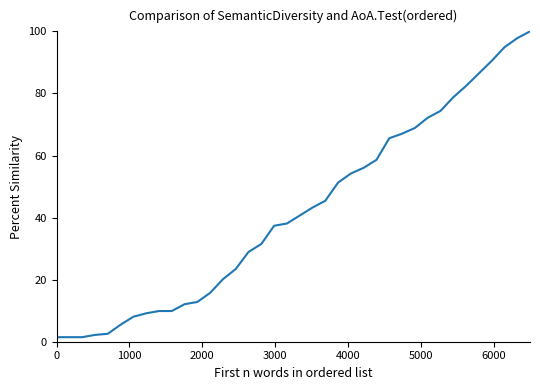

What is the minimum value shown in the chart?

1.5